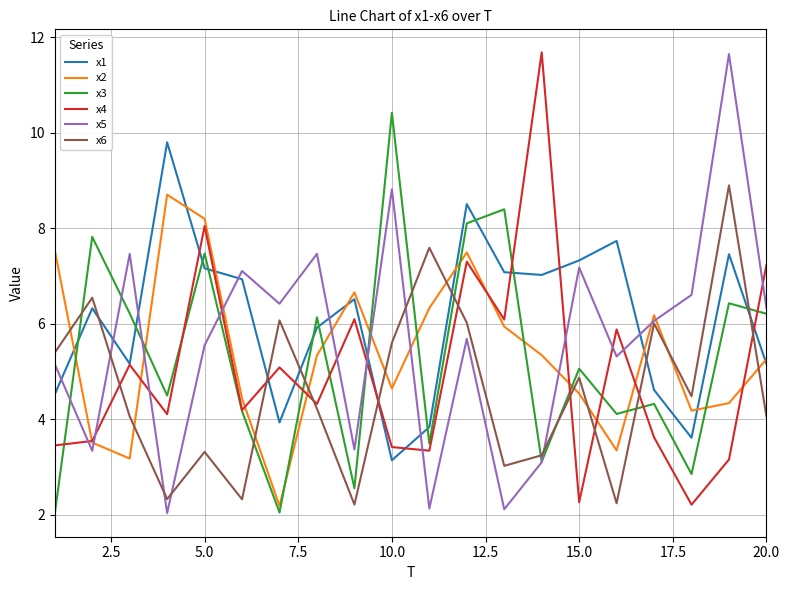

What is the minimum value for x3?

2.0